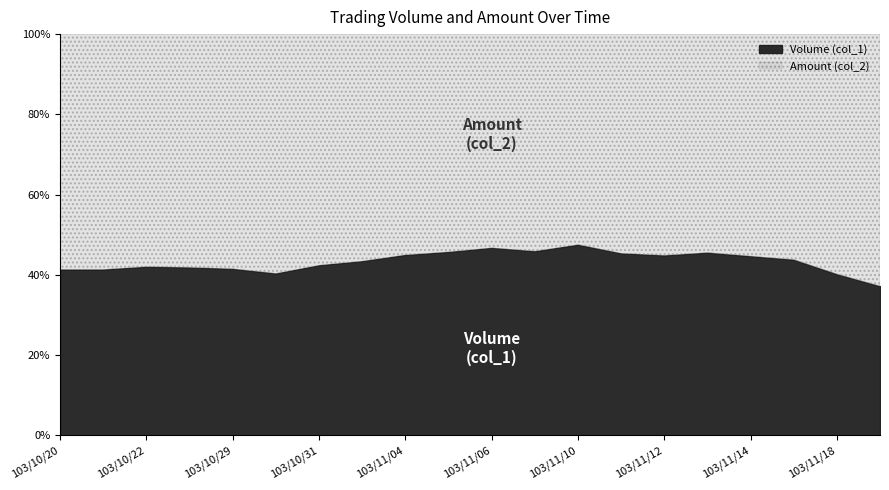

What position from the right is 103/11/11?

7